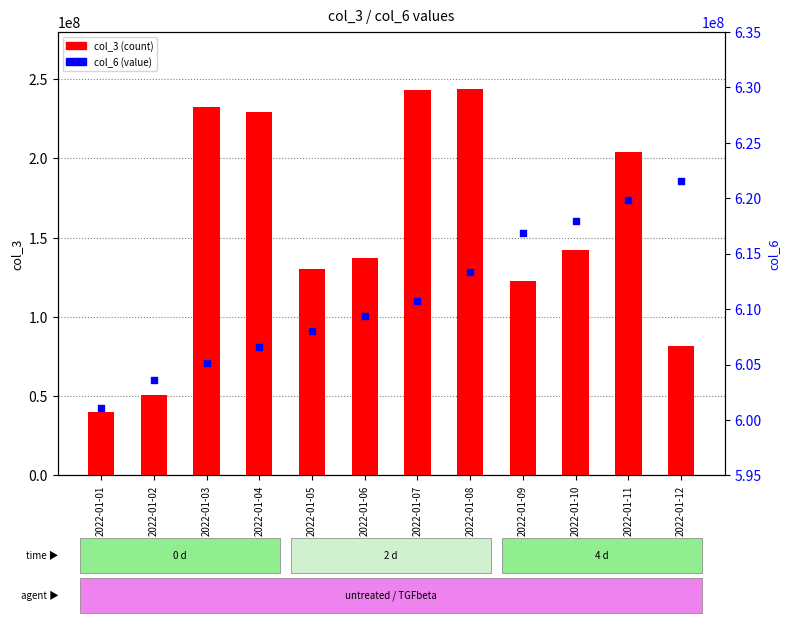

At how many categories does at least one series exceed 331855582?

12